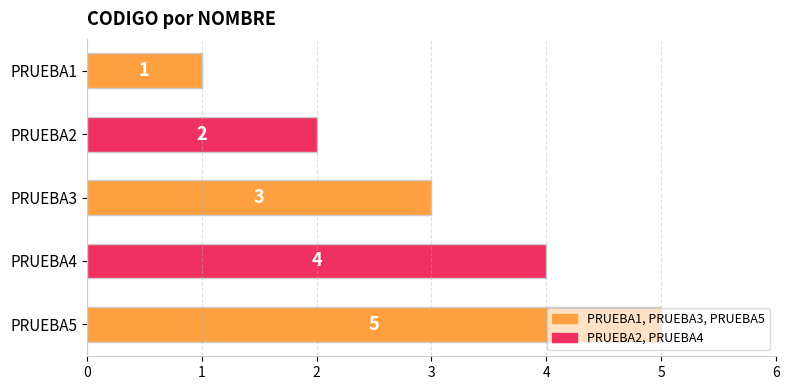

What is the value of the 2nd bar from the top?

2